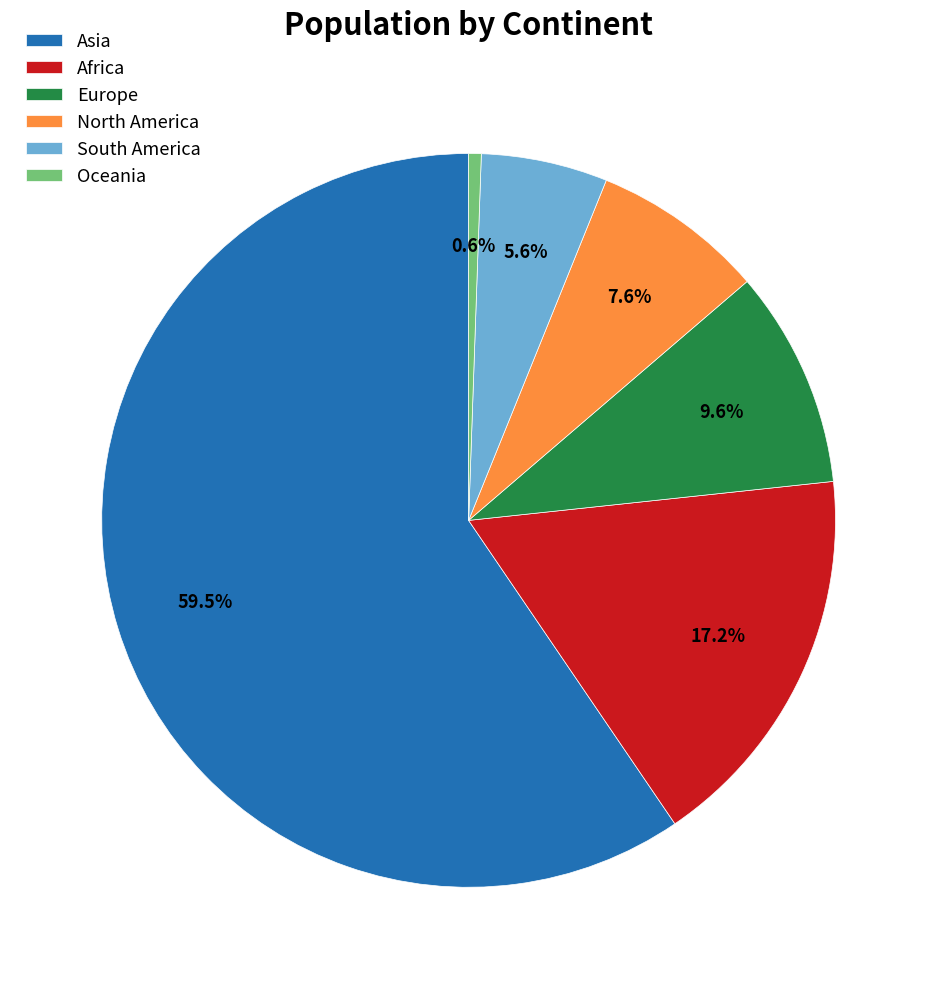

To the nearest percent, what is the average slice percentage?

17%